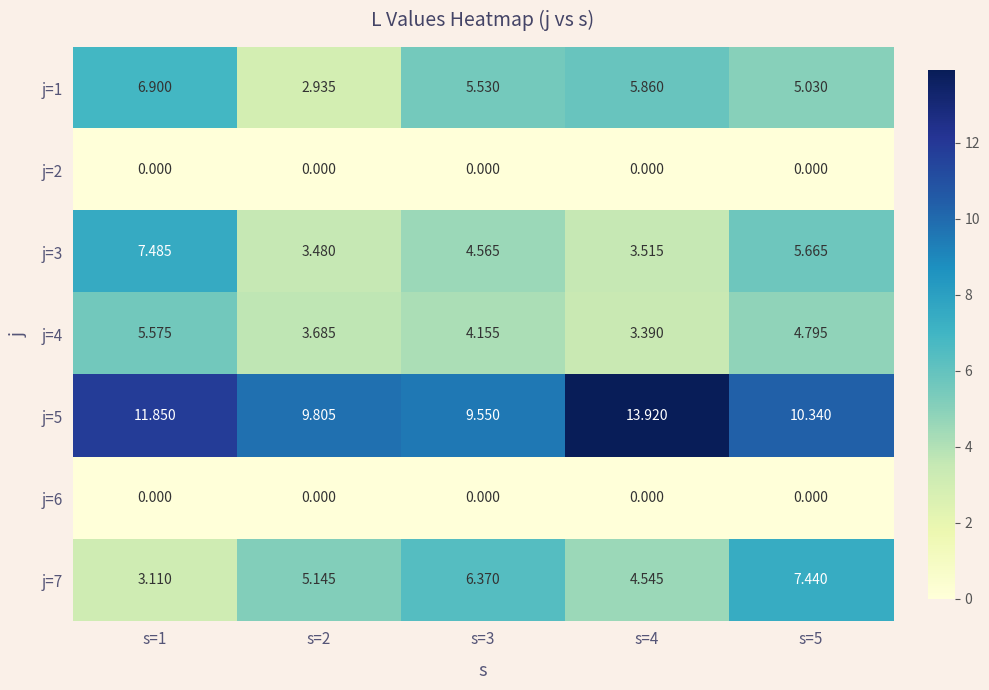

Is the value of j=1 at s=4 greater than the value of j=5 at s=1?

No